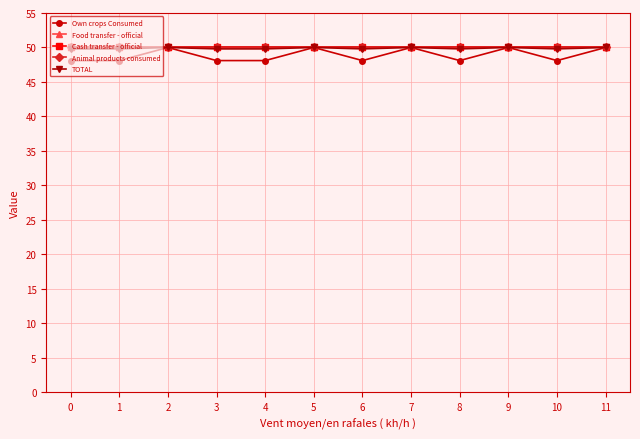

True or false: Animal products consumed and Food transfer - official cross at least once.

False